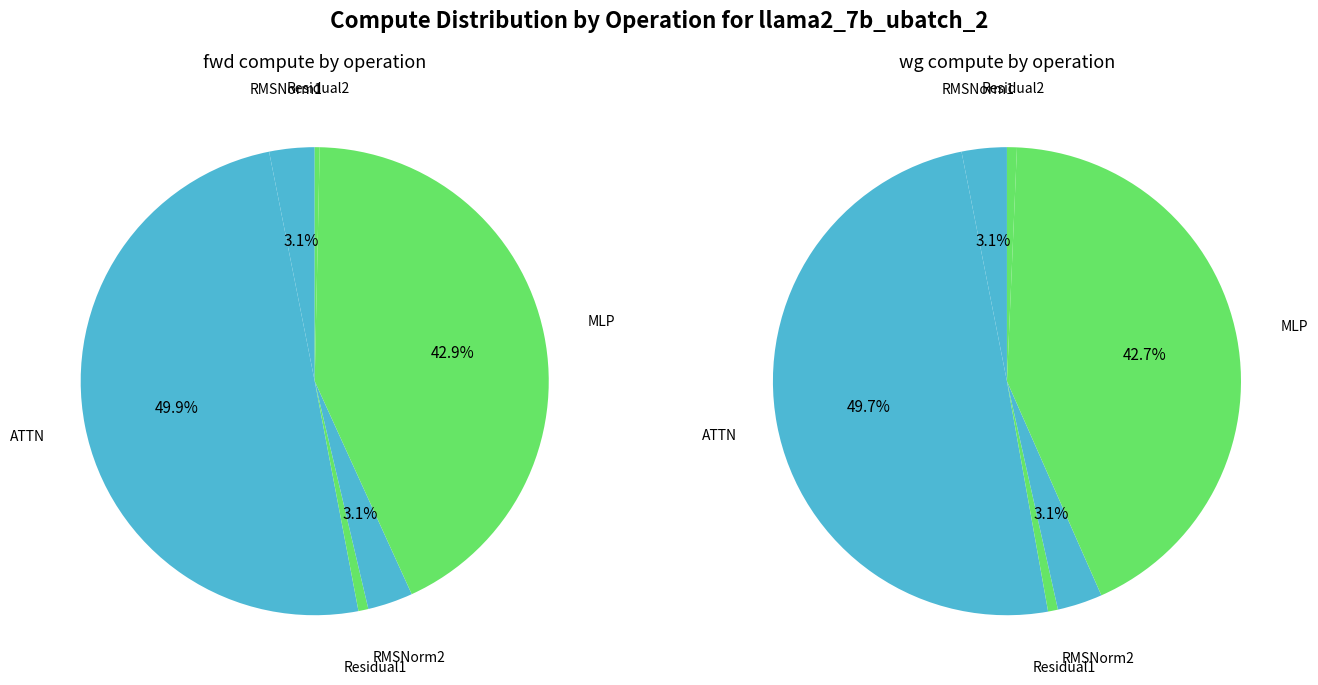

To the nearest percent, what is the combined percentage of Residual1 and MLP?

44%